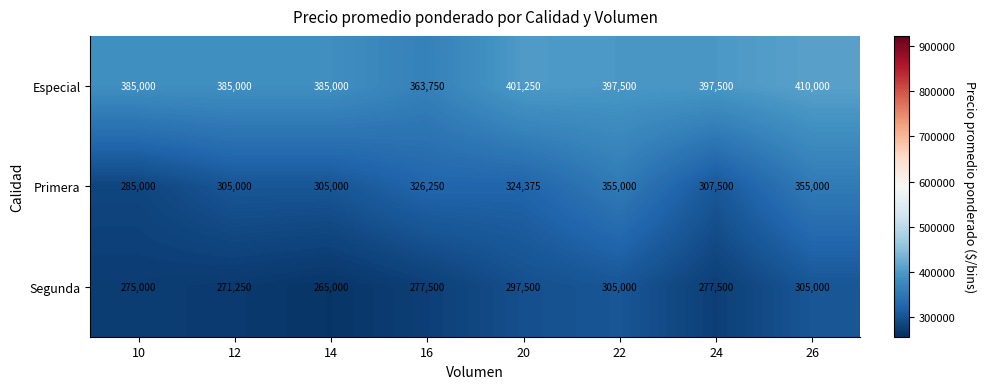

Rank the series by their maximum value, from highest to lowest.

Especial, Primera, Segunda